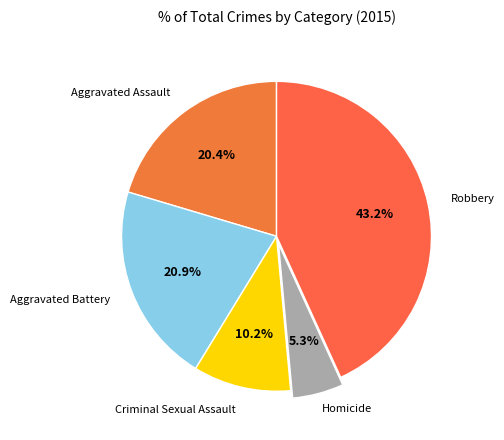

How many slices are in this pie chart?

5